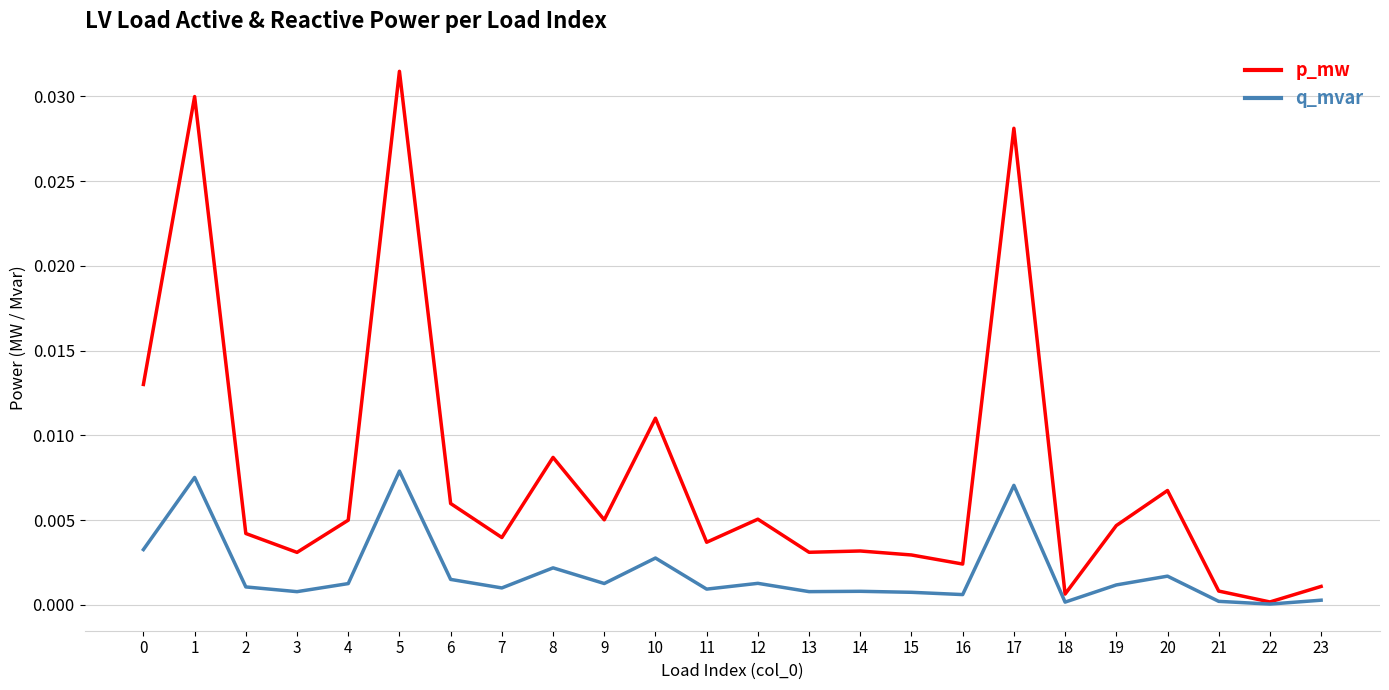

True or false: q_mvar has a value of 0.0 at 1.

True